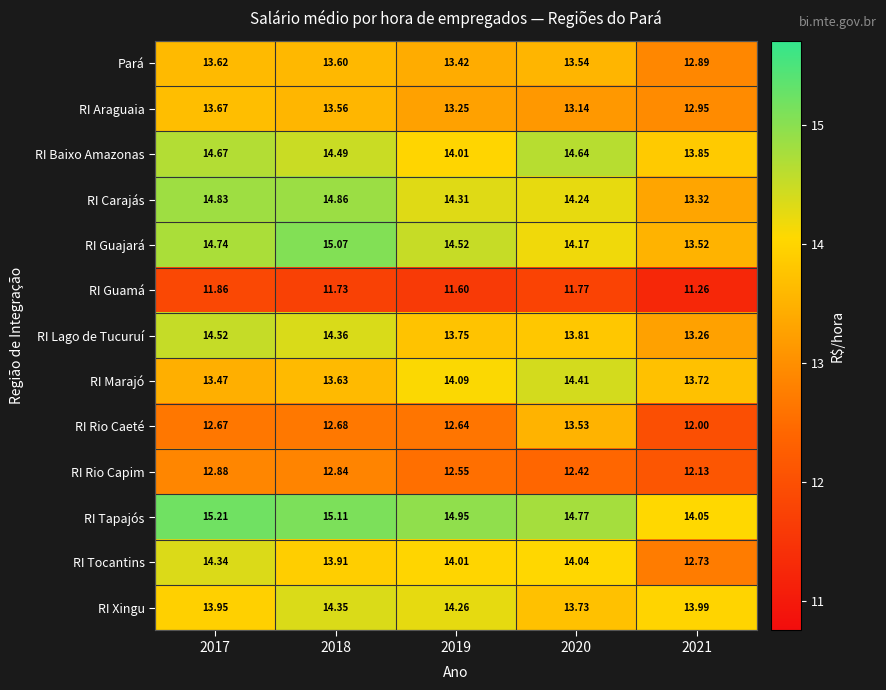

Which series has the largest total across all categories?

RI Tapajós